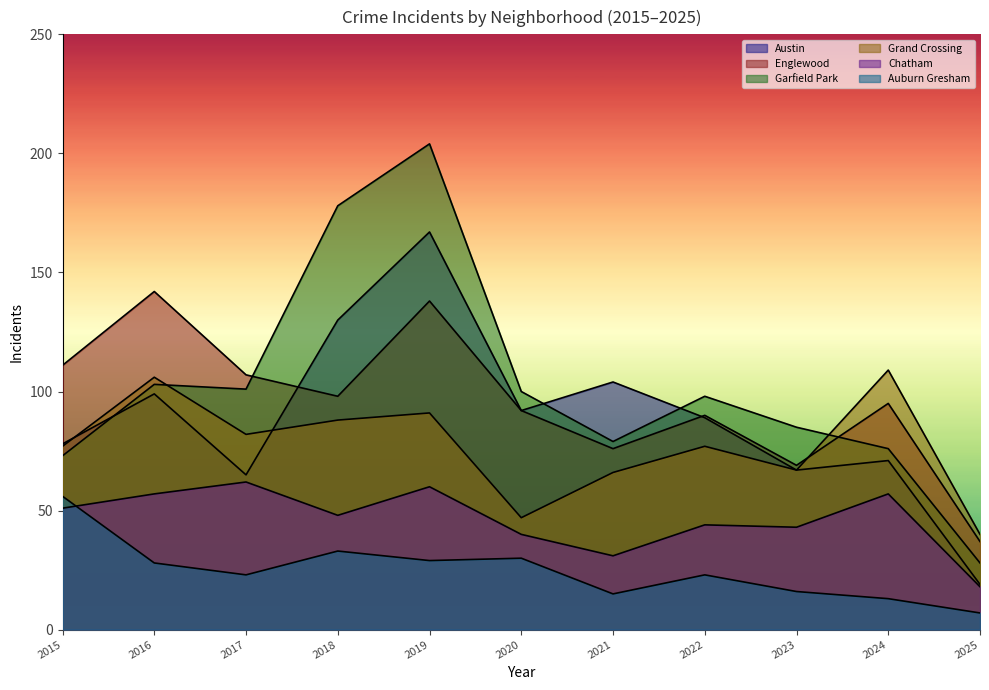

What is the difference between the Auburn Gresham values at 2024 and 2025?

6